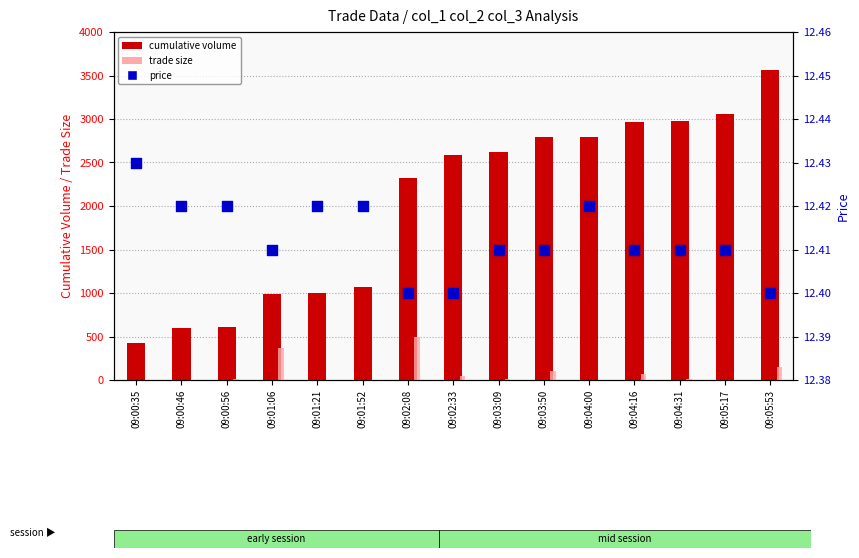

At which category is the sum across all series the highest?

09:05:53